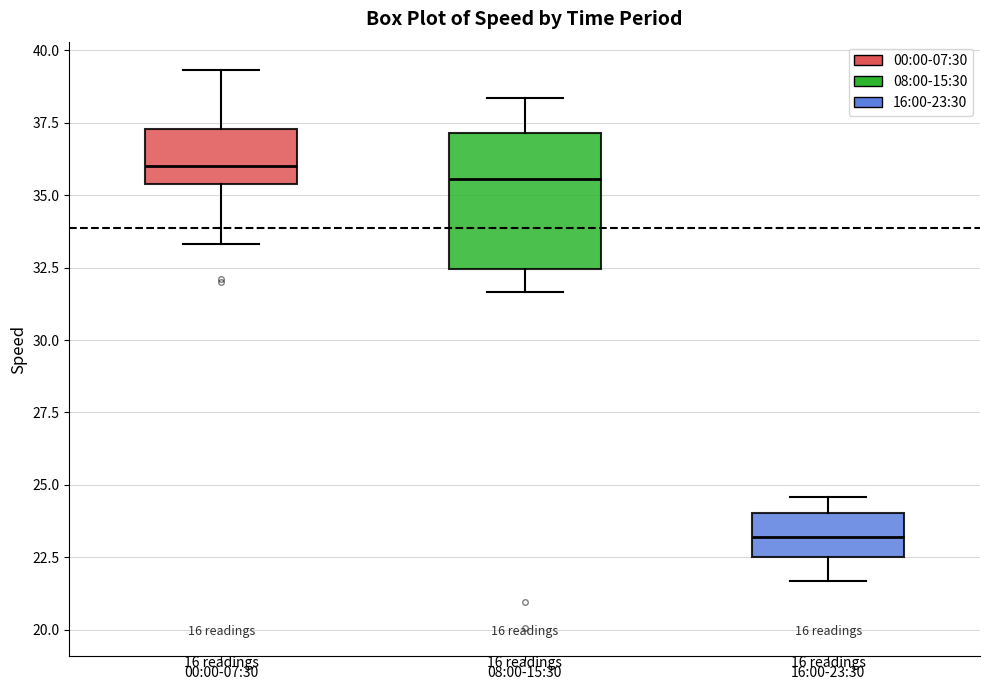

Reading left to right, transcribe this box plot: for each box, give where its median line is, the range the box spans, and where its two whiskers end, as read against the y-axis. The values are not printed on the chart, so give them approximately, as read against the axis.

00:00-07:30: median 36.0, box 35.5 to 37.5, whiskers 33.5 to 39.5
08:00-15:30: median 35.5, box 32.5 to 37.0, whiskers 31.5 to 38.5
16:00-23:30: median 23.0, box 22.5 to 24.0, whiskers 21.5 to 24.5